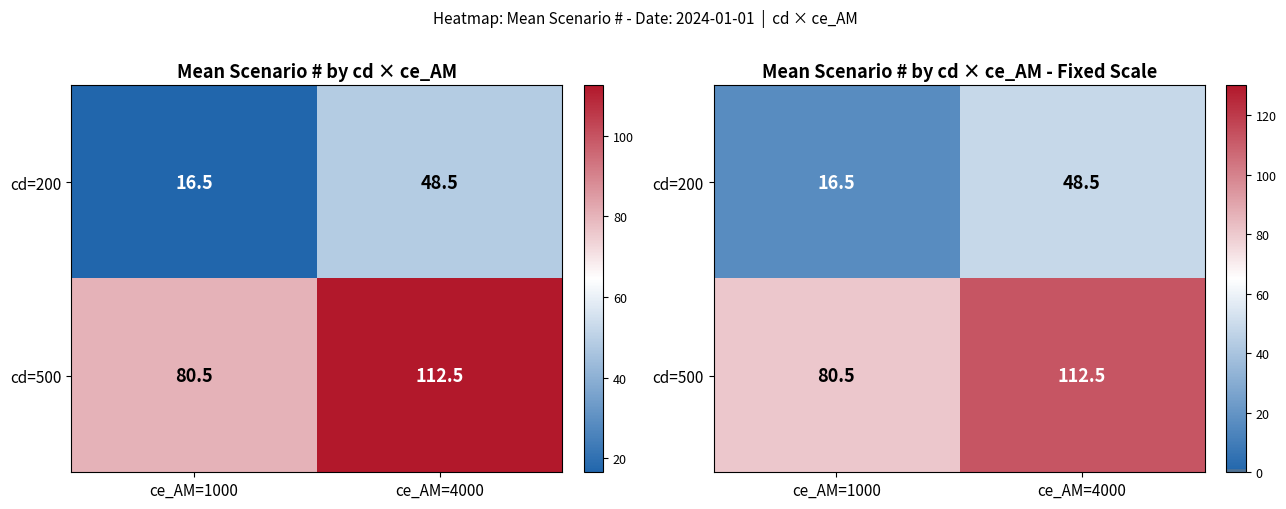

Is the value of cd=500 at ce_AM=4000 greater than the value of cd=200 at ce_AM=1000?

Yes